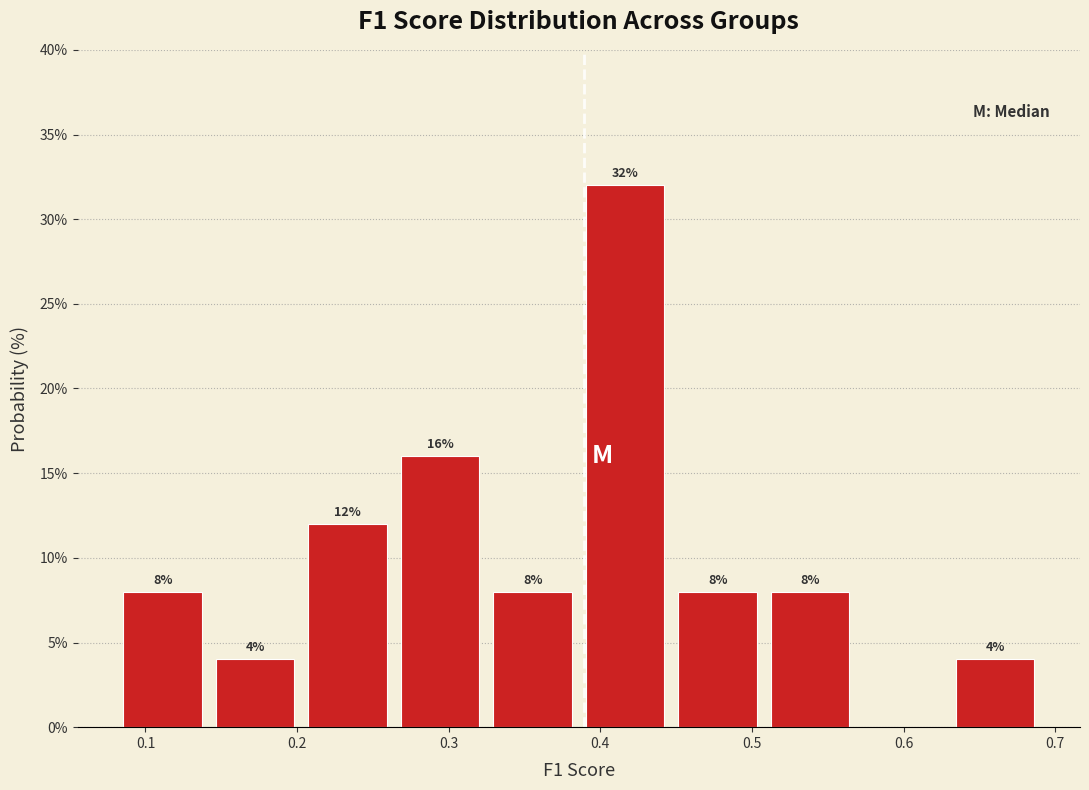

Over which range of the x-axis is the bar tallest?

0.39 to 0.45